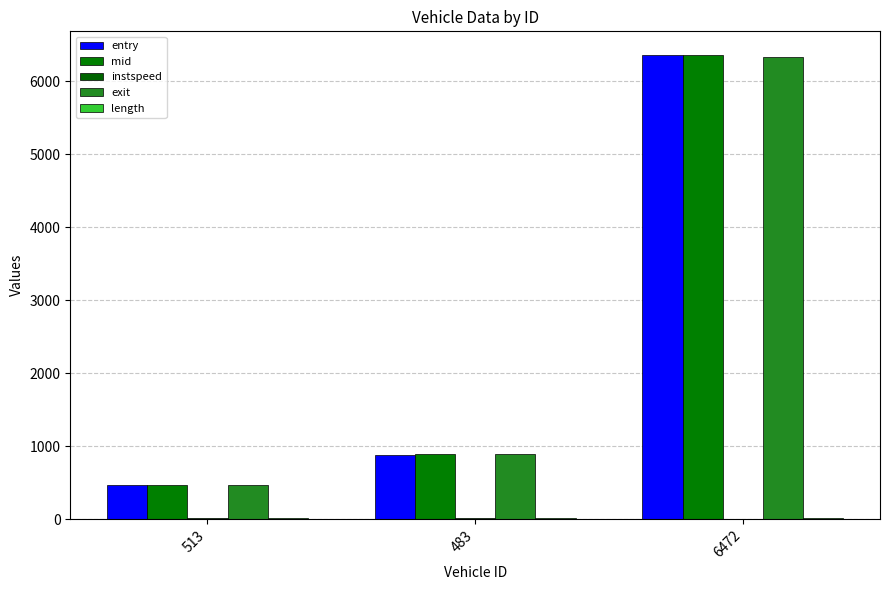

Are the bars grouped side by side (vs. stacked)?

Yes